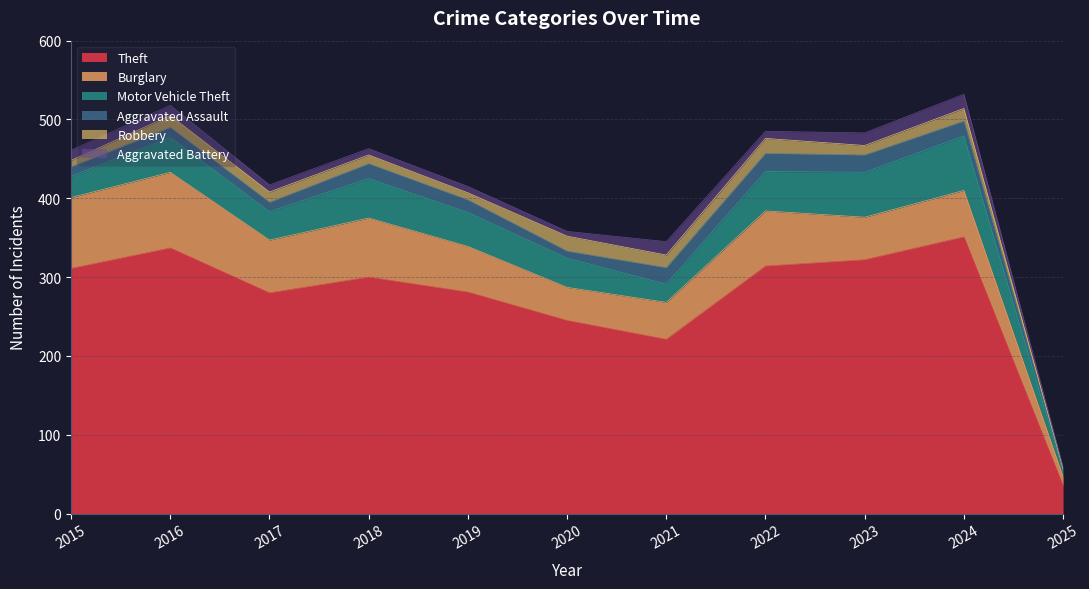

True or false: Burglary and Robbery intersect in this chart.

False